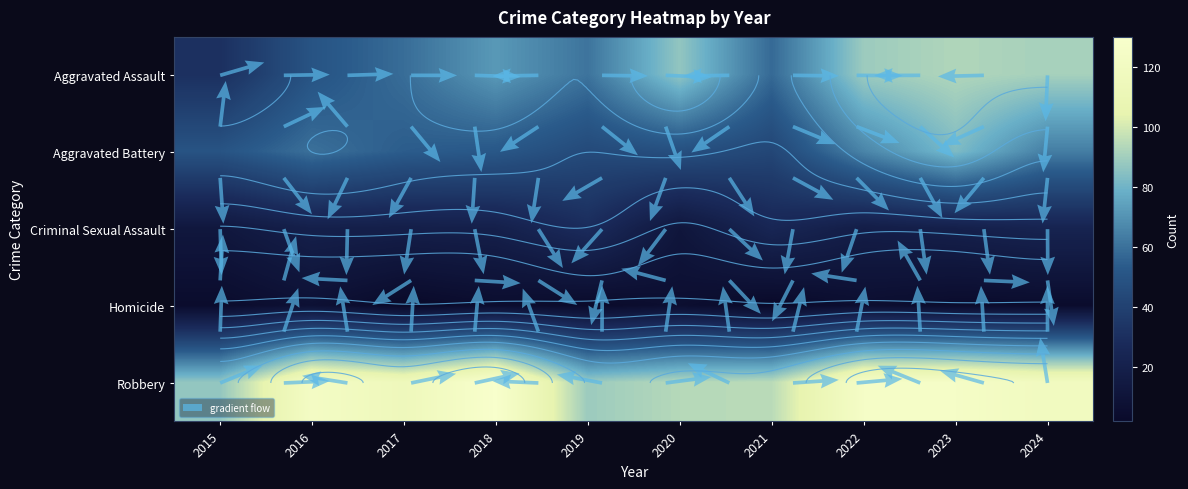

Reading left to right, list all the values displayed in this chart.

Aggravated Assault: 31	50	59	72	61	87	58	89	93	91
Aggravated Battery: 50	60	54	52	45	48	43	66	83	64
Criminal Sexual Assault: 13	20	19	20	29	12	25	18	20	23
Homicide: 4	8	2	5	3	6	2	6	4	4
Robbery: 87	123	115	130	89	94	95	125	125	119